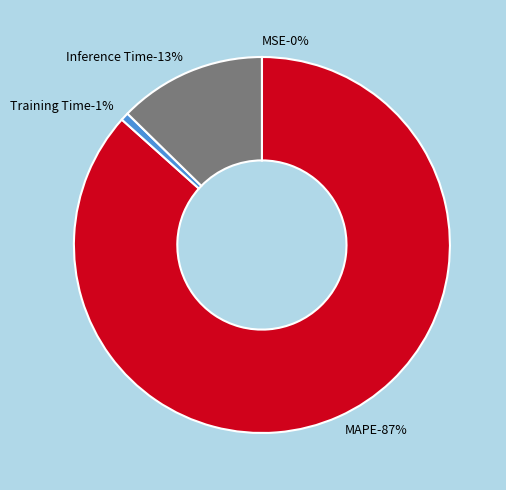

What is the majority slice?

MAPE